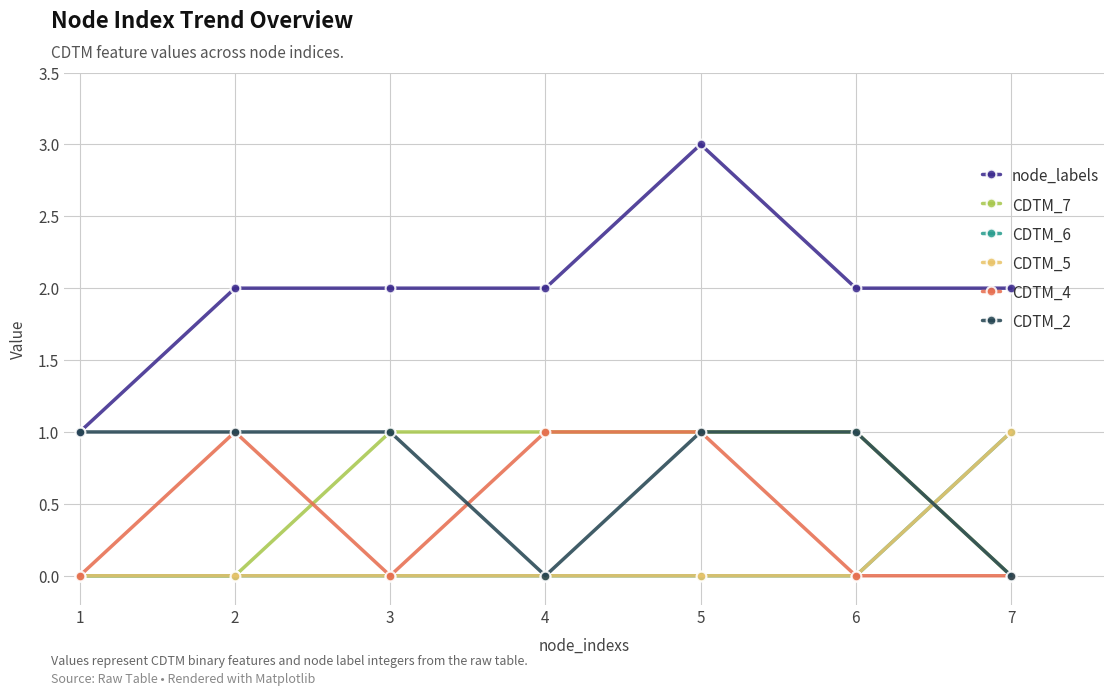

Is this an area chart (filled region under the line)?

No